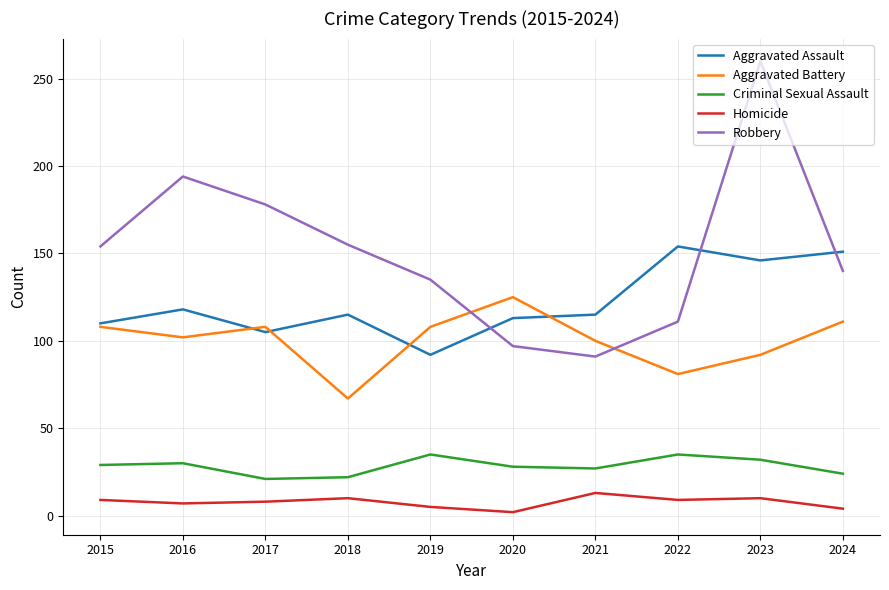

At which category does Aggravated Battery reach its first local valley?

2016